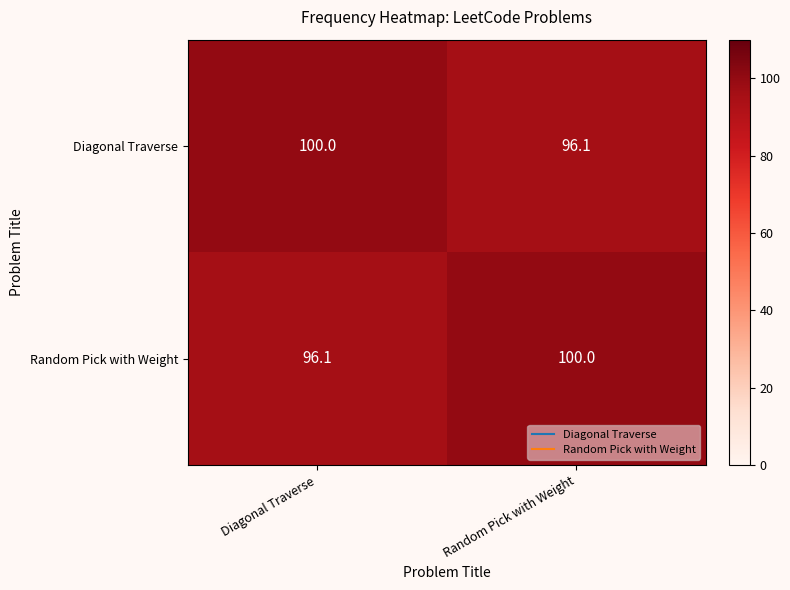

True or false: Diagonal Traverse has a value of 38.5 at Random Pick with Weight.

False